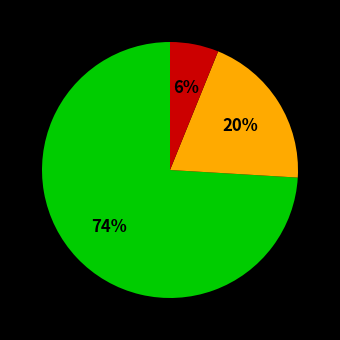

Is there any slice that represents more than half of the pie?

Yes